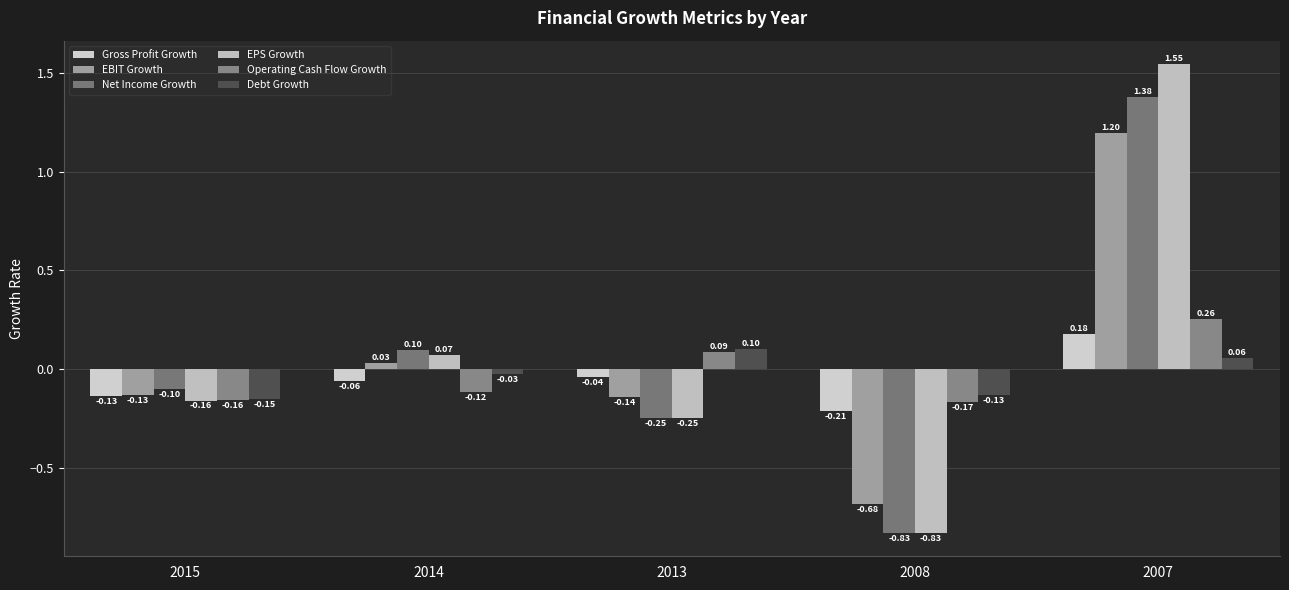

What is the difference between the maximum and minimum values in the Gross Profit Growth series?

0.4